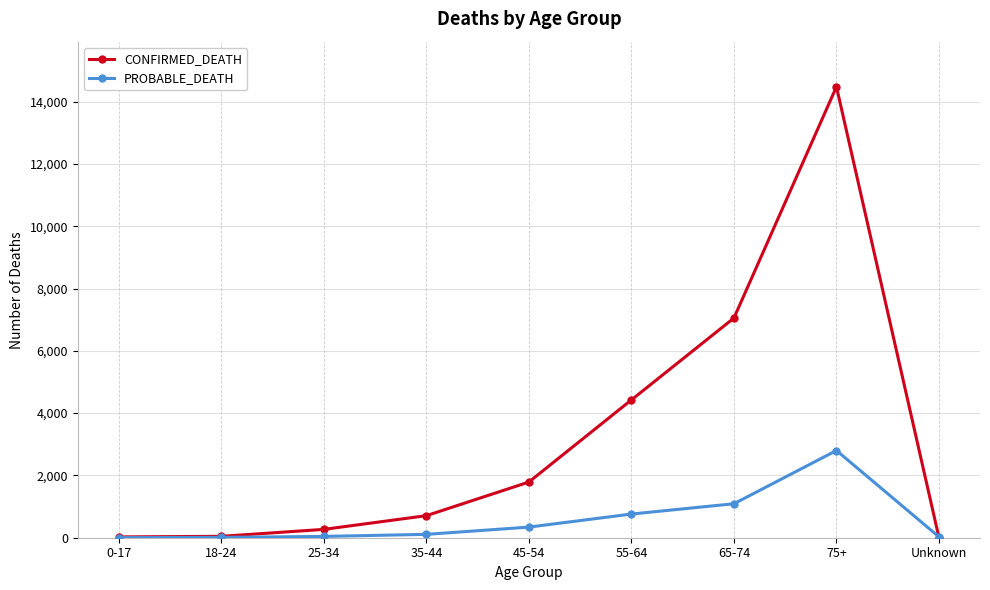

Is it true that CONFIRMED_DEATH equals 7536 at 55-64?

False